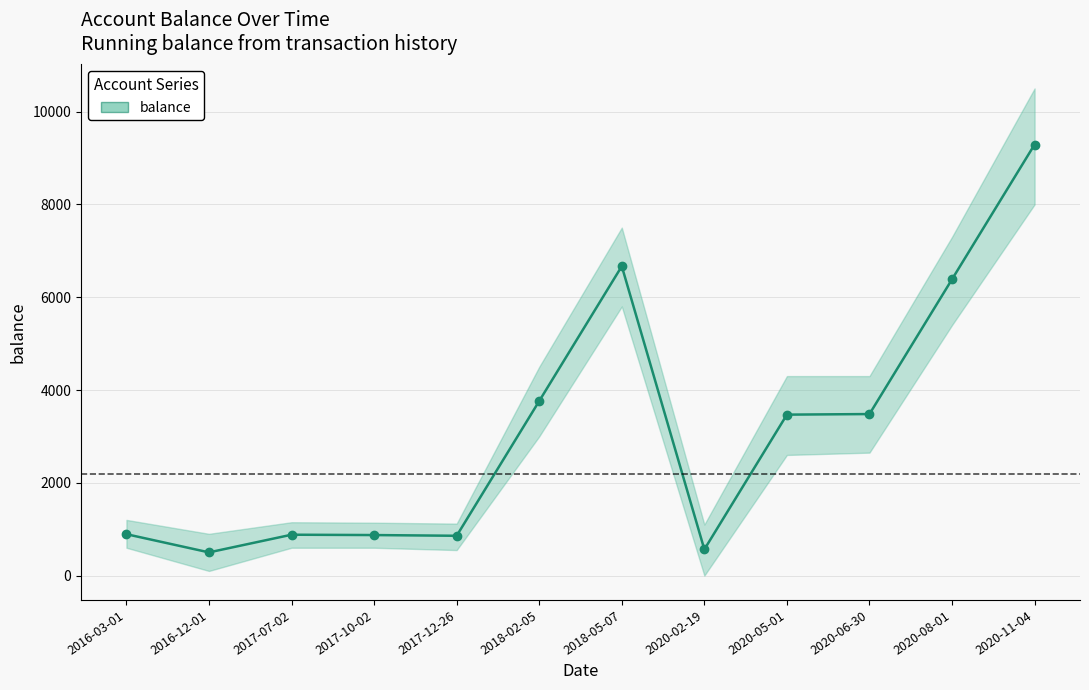

The chart shows a value of 5656.7 at 2020-06-30. True or false?

False